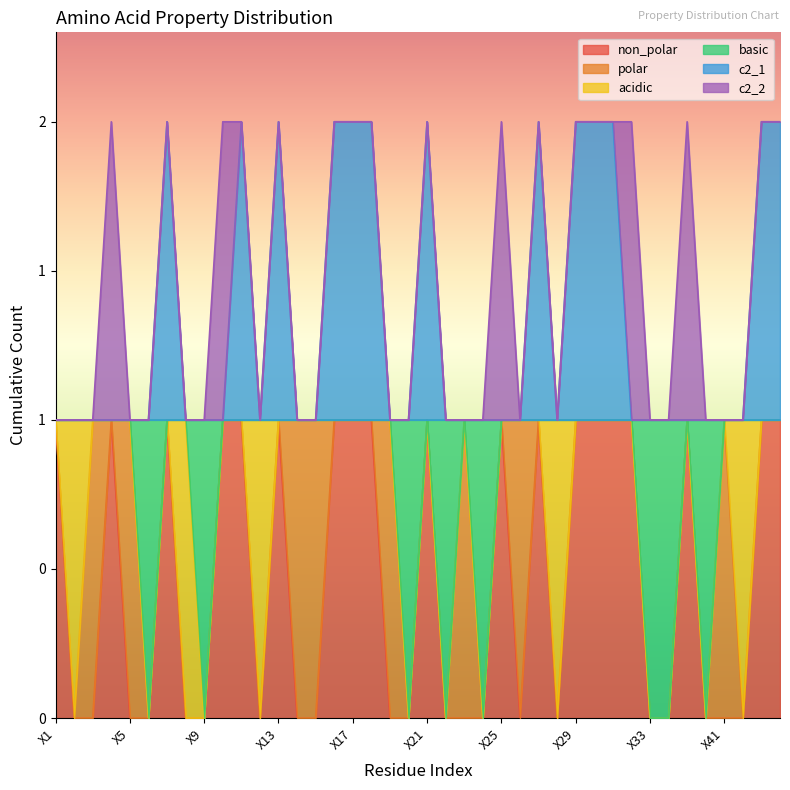

True or false: c2_1 and non_polar cross at least once.

False